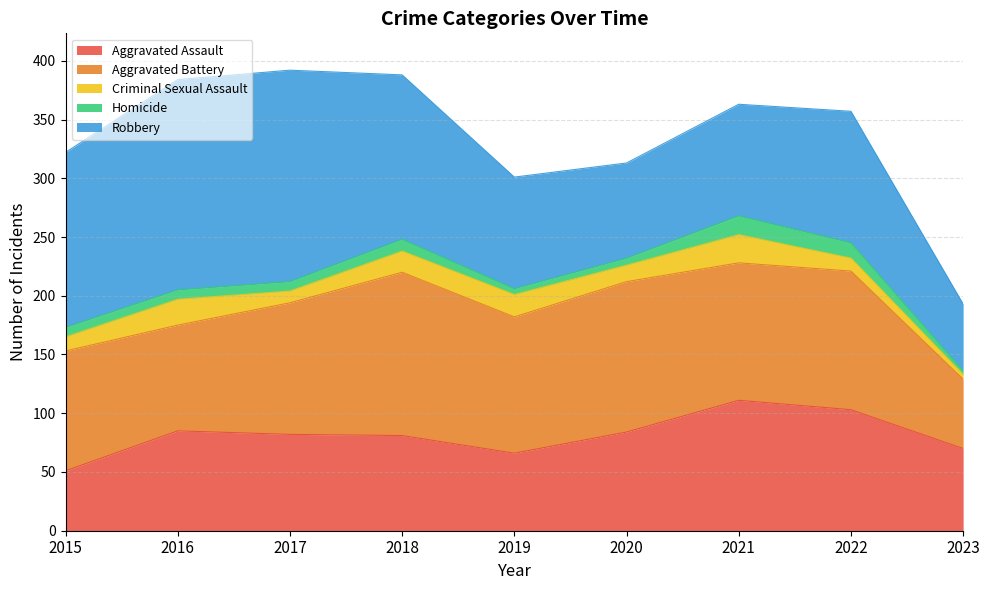

Which has a higher value, 2018 or 2015?

2018